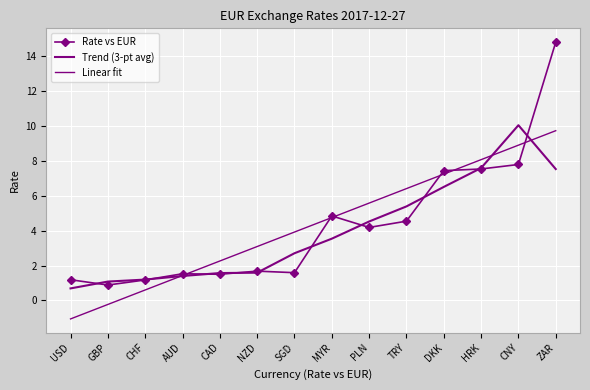

Reading right to left, list all the values displayed in this chart.

Rate vs EUR: 14.8	7.8	7.5	7.4	4.5	4.2	4.8	1.6	1.7	1.5	1.5	1.2	0.9	1.2
Trend (3-pt avg): 7.5	10.0	7.6	6.5	5.4	4.5	3.5	2.7	1.6	1.6	1.4	1.2	1.1	0.7
Linear fit: 9.7	8.9	8.1	7.2	6.4	5.6	4.8	3.9	3.1	2.3	1.4	0.6	-0.2	-1.1